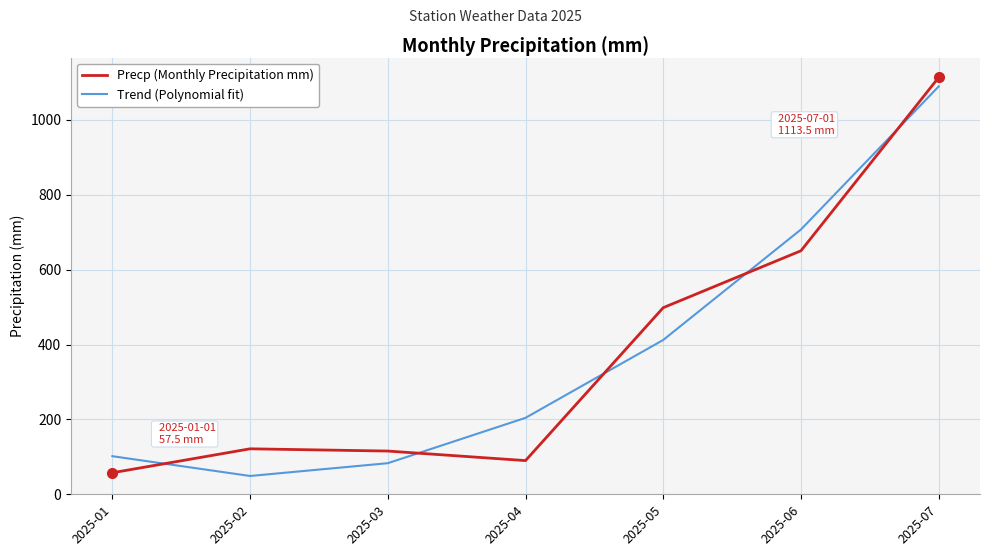

Reading left to right, what are all the values shown in this chart?

Precp (Monthly Precipitation mm): 57.5	121.5	115.5	90.0	498.5	650.5	1113.5
Trend (Polynomial fit): 101.8	48.9	83.1	204.2	412.3	707.4	1089.4